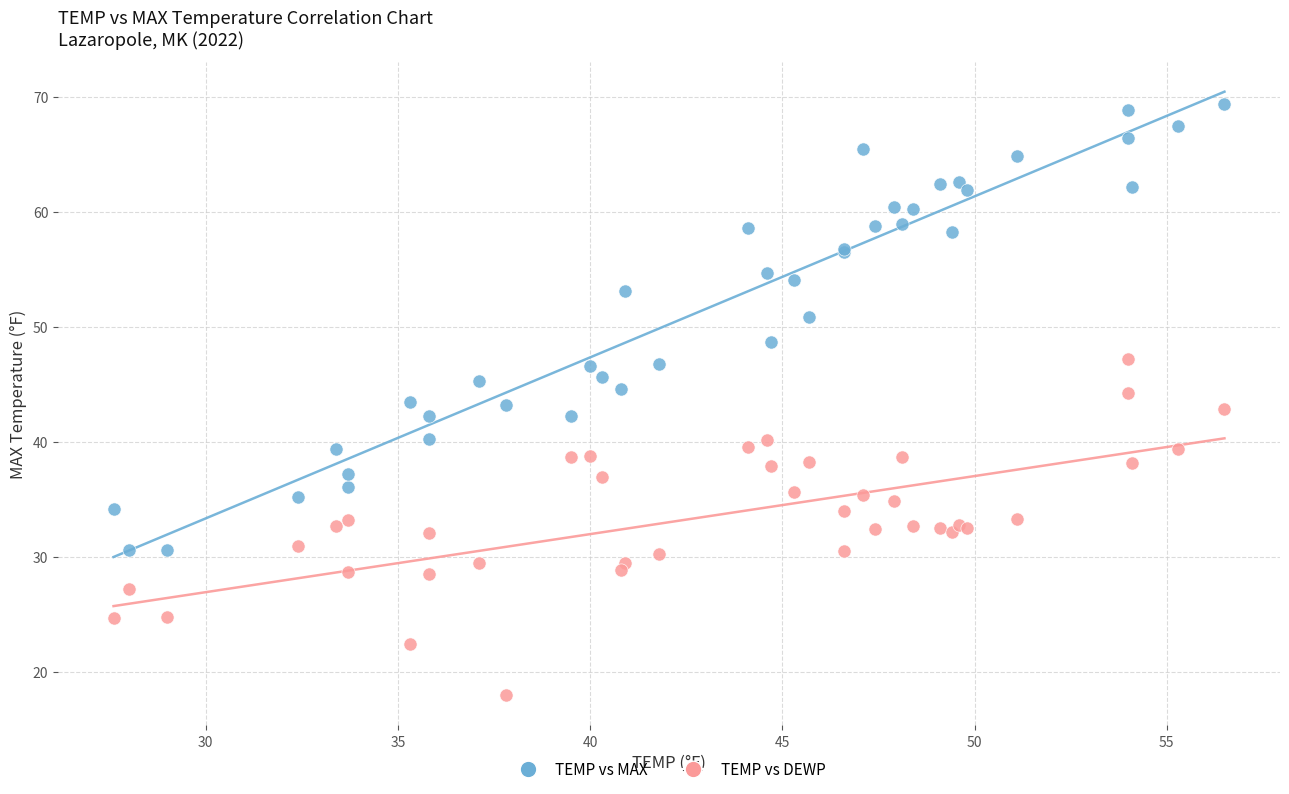

Which series reaches the minimum Y coordinate?

TEMP vs DEWP